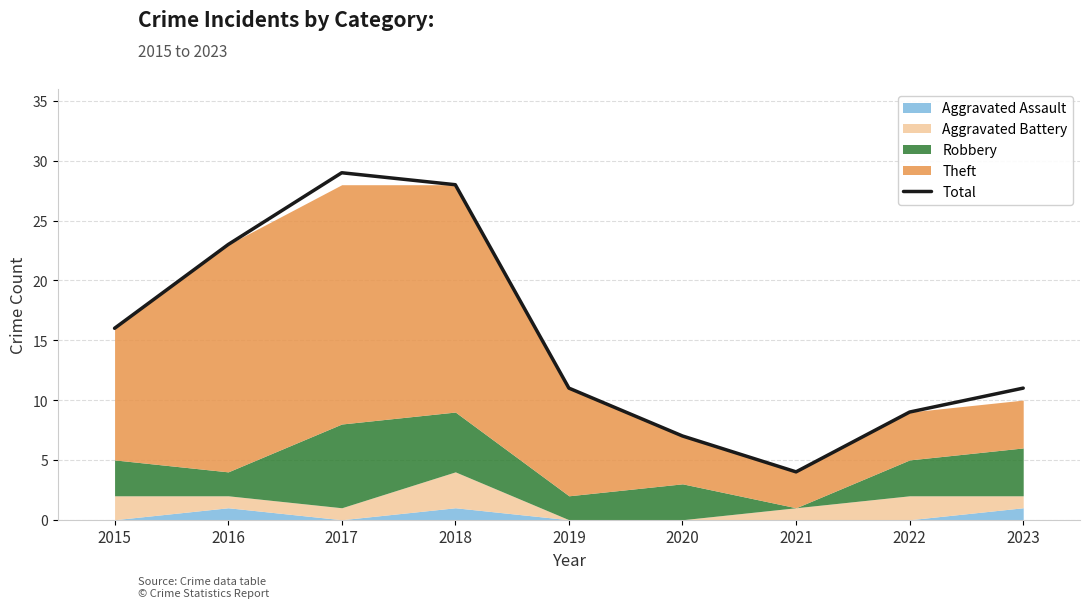

The chart shows a value of 5 at 2020. True or false?

False